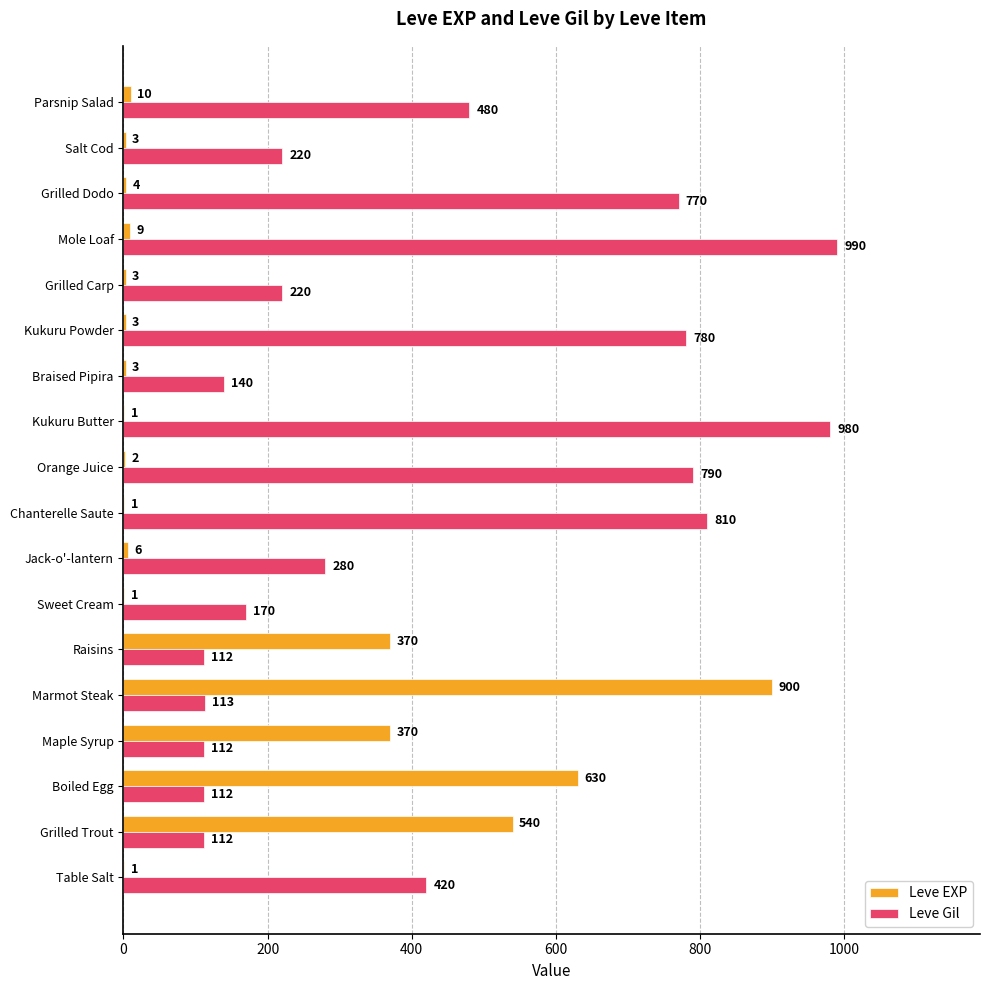

What is the highest value of the Leve Gil series?

990